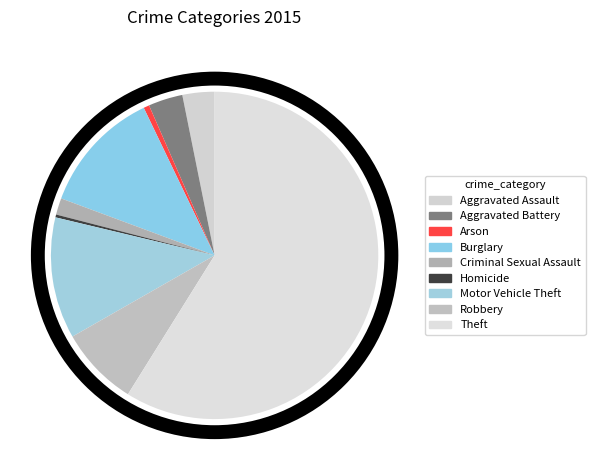

Count the number of slices in the pie.

9